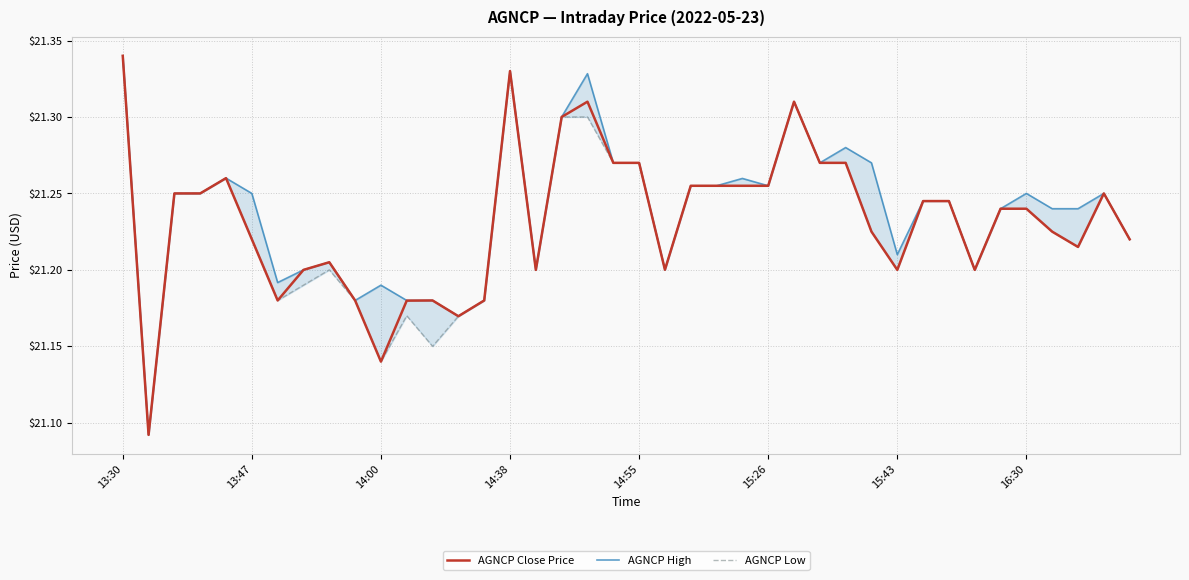

True or false: AGNCP Low and AGNCP High cross at least once.

False